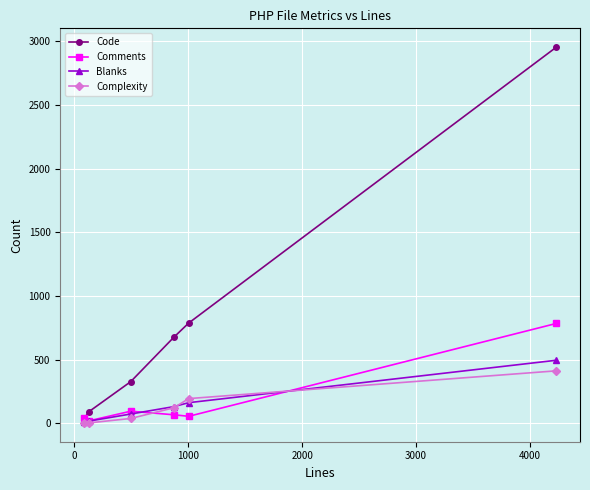

What is the greatest value displayed?

2953